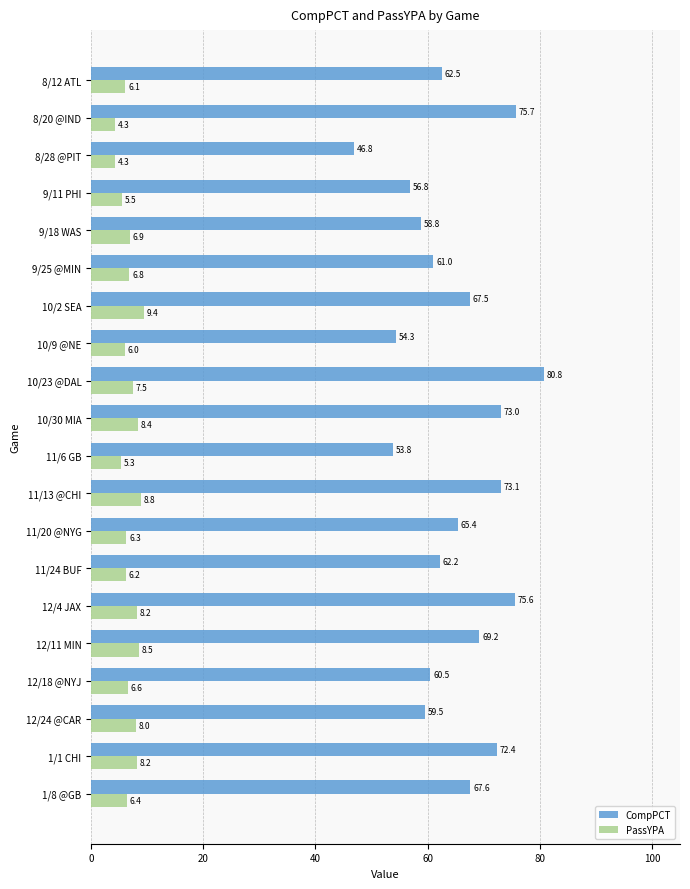

The CompPCT series shows 46.8 at 8/28 @PIT. True or false?

True